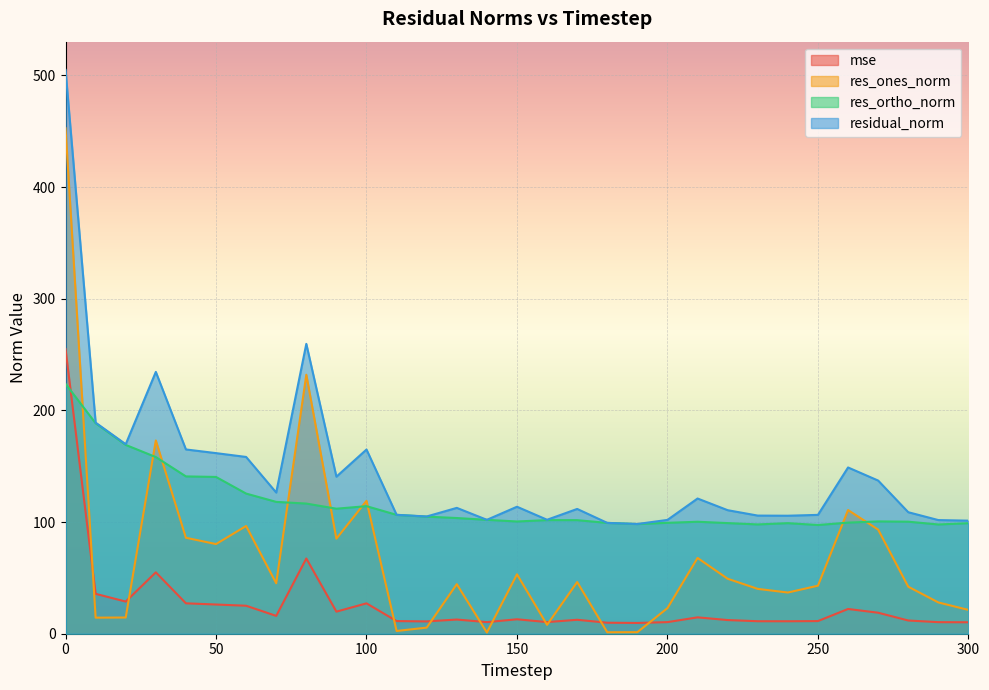

List the series in order of their peak value, lowest first.

res_ortho_norm, mse, res_ones_norm, residual_norm